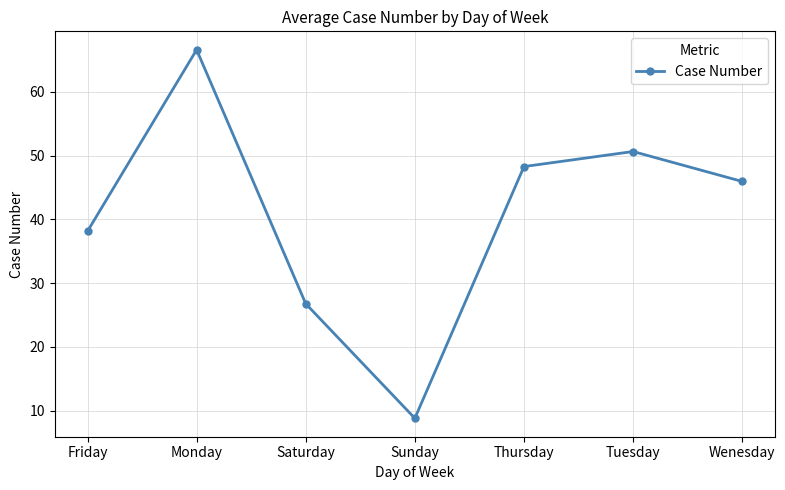

How many points are lower than both their immediate neighbors (excluding endpoints)?

1